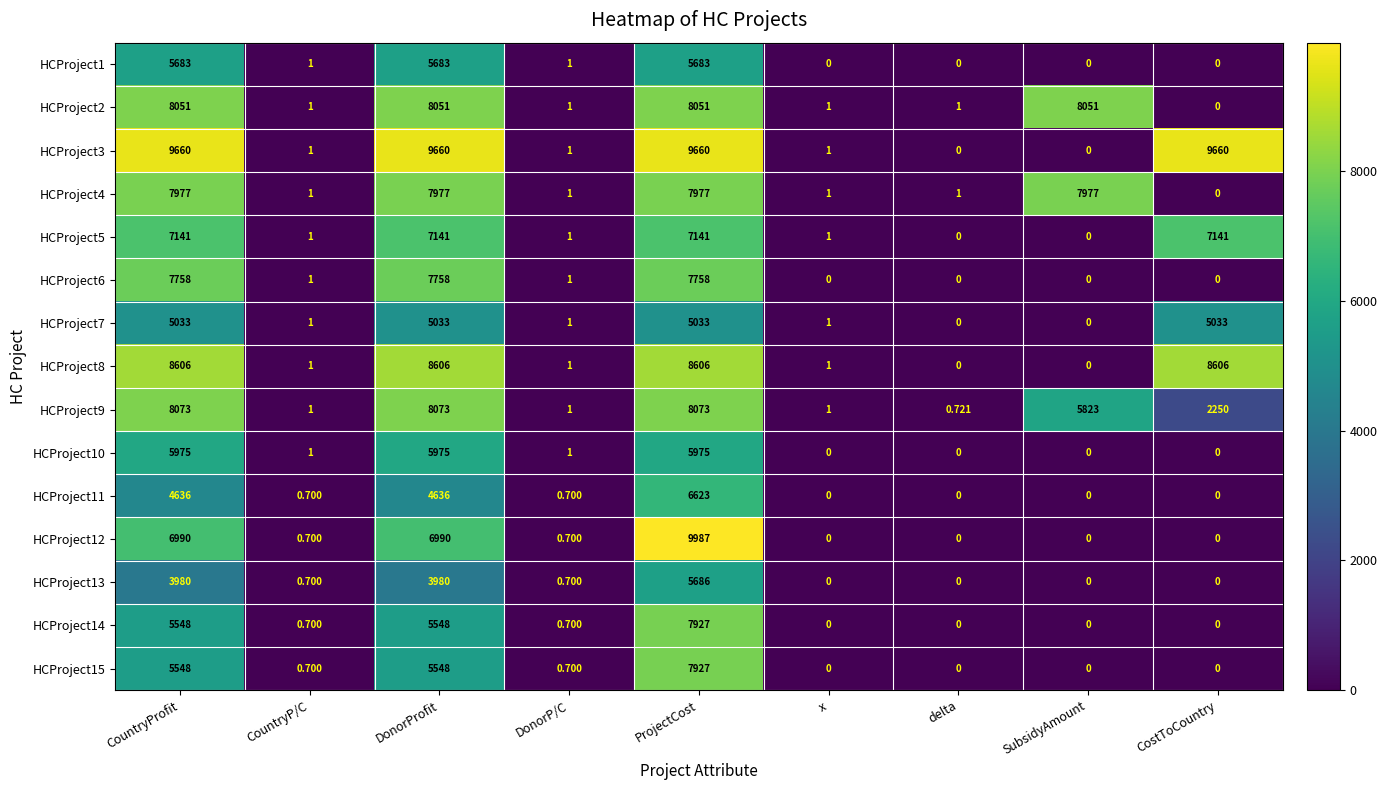

Is the value of HCProject10 at CostToCountry greater than the value of HCProject5 at CountryProfit?

No